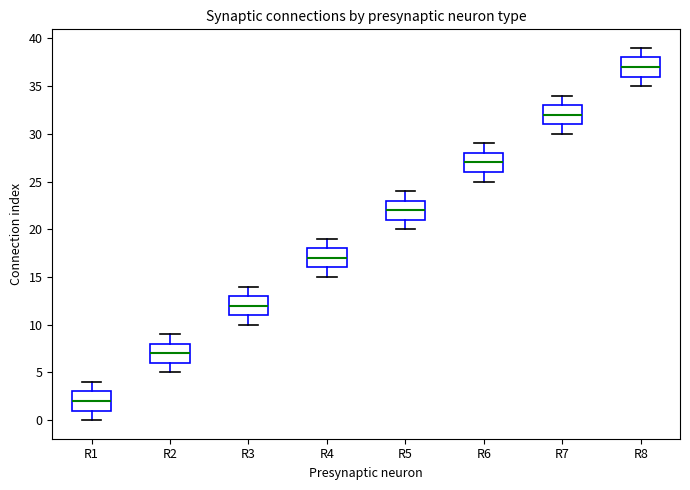

Reading left to right, transcribe this box plot: for each box, give where its median line is, the range the box spans, and where its two whiskers end, as read against the y-axis. The values are not printed on the chart, so give them approximately, as read against the axis.

R1: median 2, box 1 to 3, whiskers 0 to 4
R2: median 7, box 6 to 8, whiskers 5 to 9
R3: median 12, box 11 to 13, whiskers 10 to 14
R4: median 17, box 16 to 18, whiskers 15 to 19
R5: median 22, box 21 to 23, whiskers 20 to 24
R6: median 27, box 26 to 28, whiskers 25 to 29
R7: median 32, box 31 to 33, whiskers 30 to 34
R8: median 37, box 36 to 38, whiskers 35 to 39